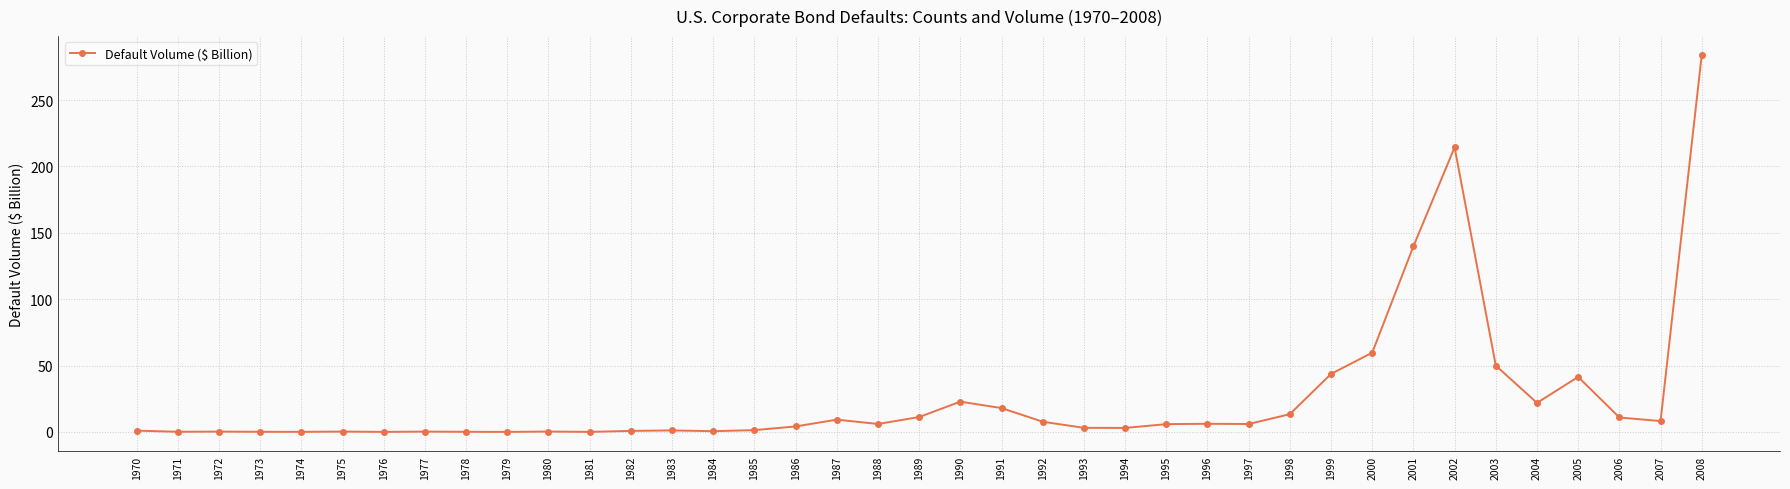

True or false: the data has more than 2 interior local peaks.

True